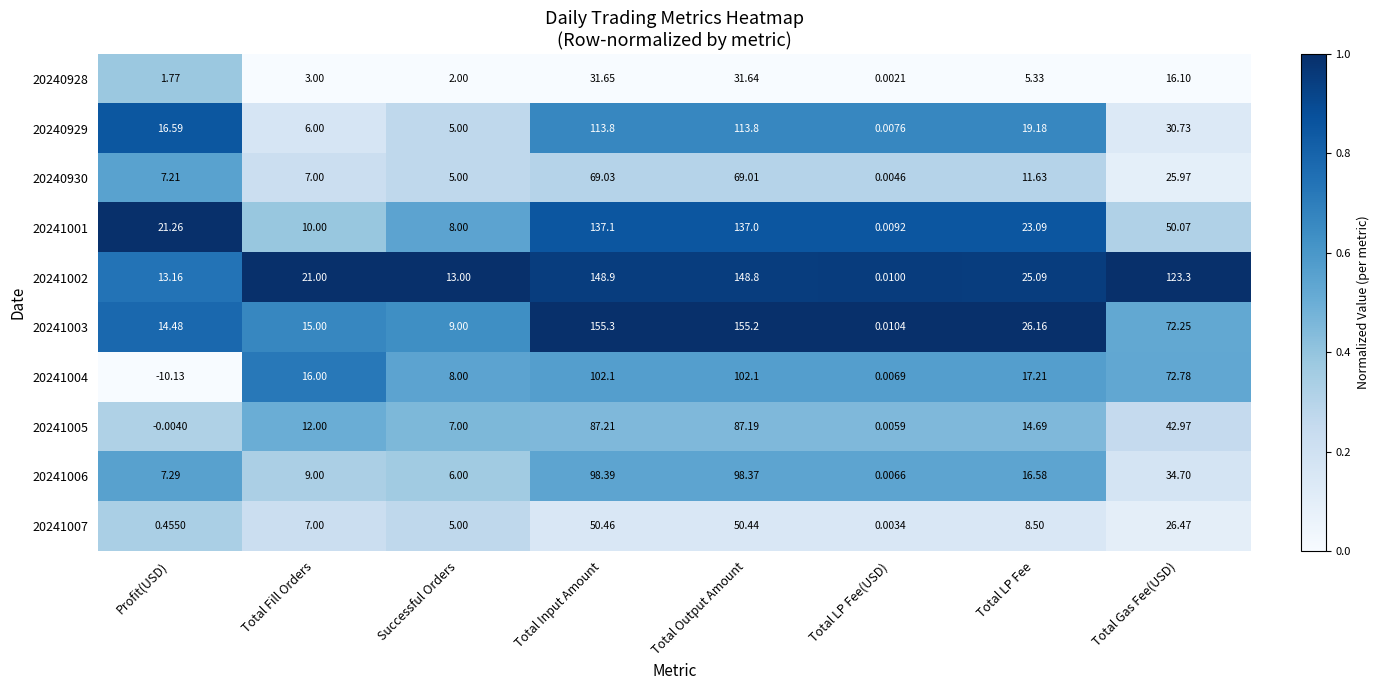

List the labels in order of 20240928 value, smallest first.

Total LP Fee(USD), Profit(USD), Successful Orders, Total Fill Orders, Total LP Fee, Total Gas Fee(USD), Total Output Amount, Total Input Amount